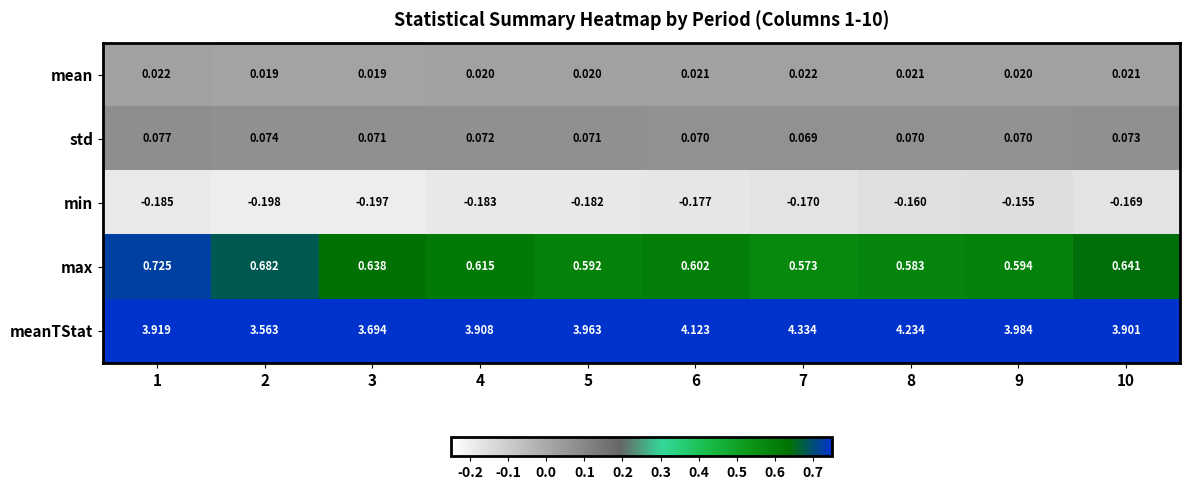

Which series has the widest spread of values?

meanTStat